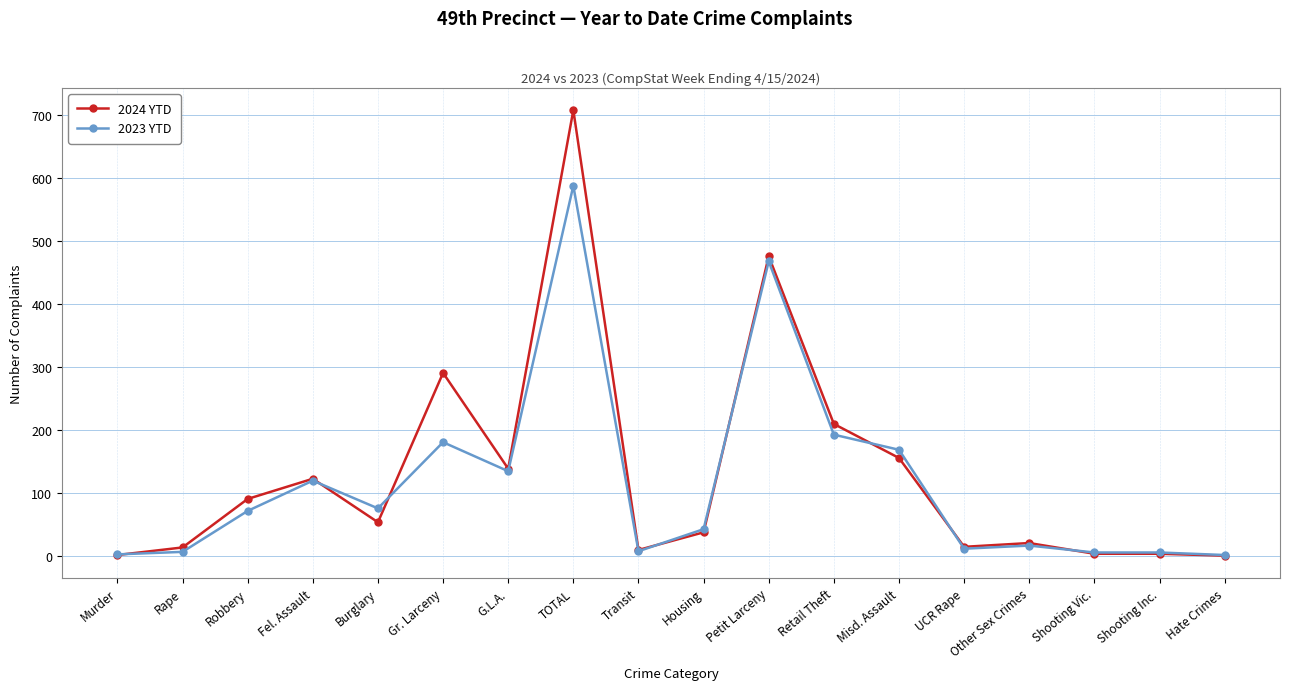

What is the difference between the maximum and second lowest values in the 2023 YTD series?

585